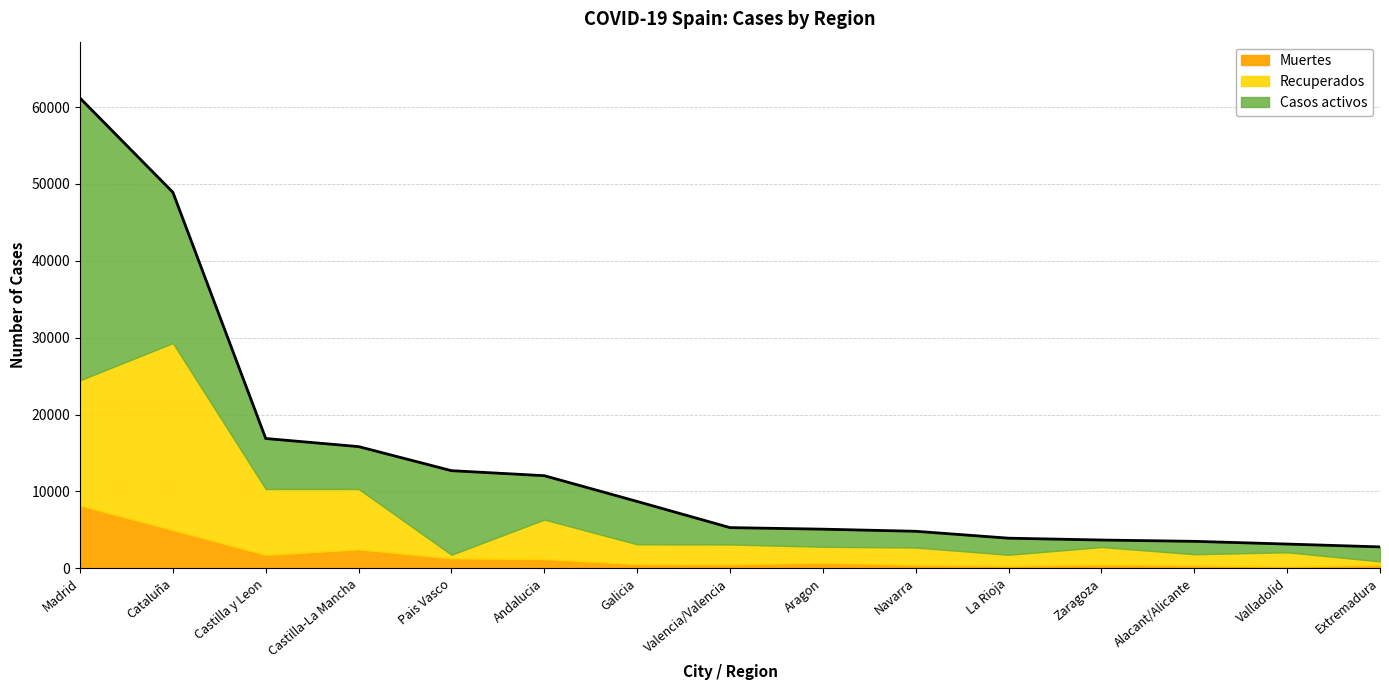

How many data points in Casos activos are less than 2291?

7